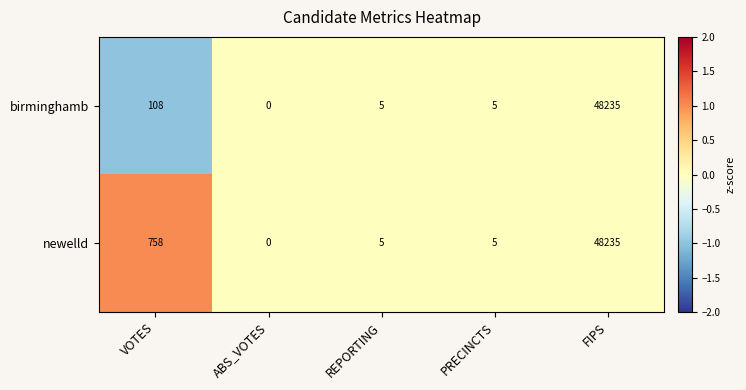

What is the difference between the maximum and minimum values in the birminghamb series?

48235